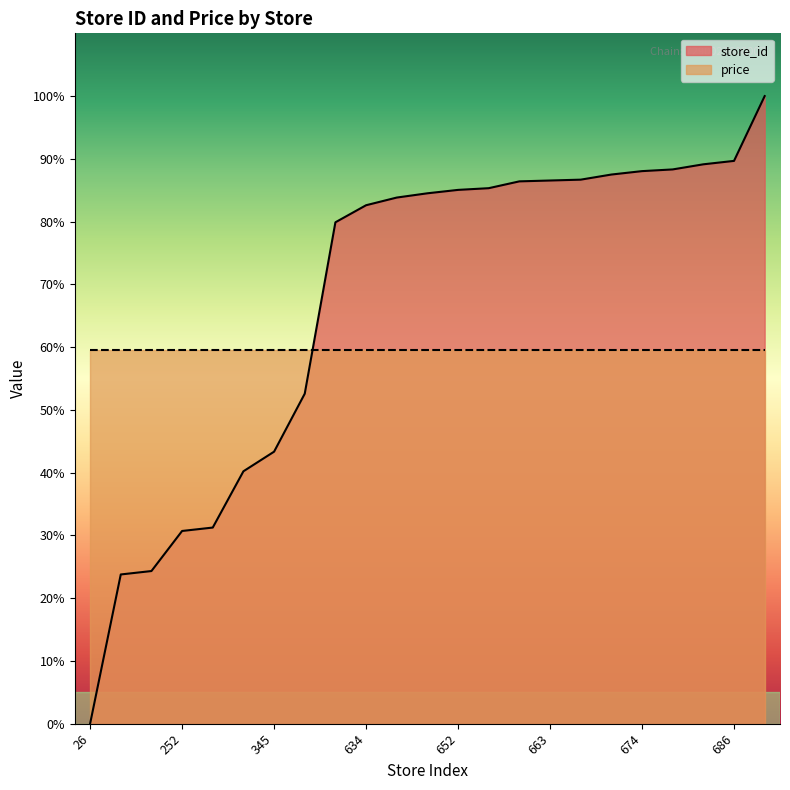

What is the greatest value displayed?

100.0